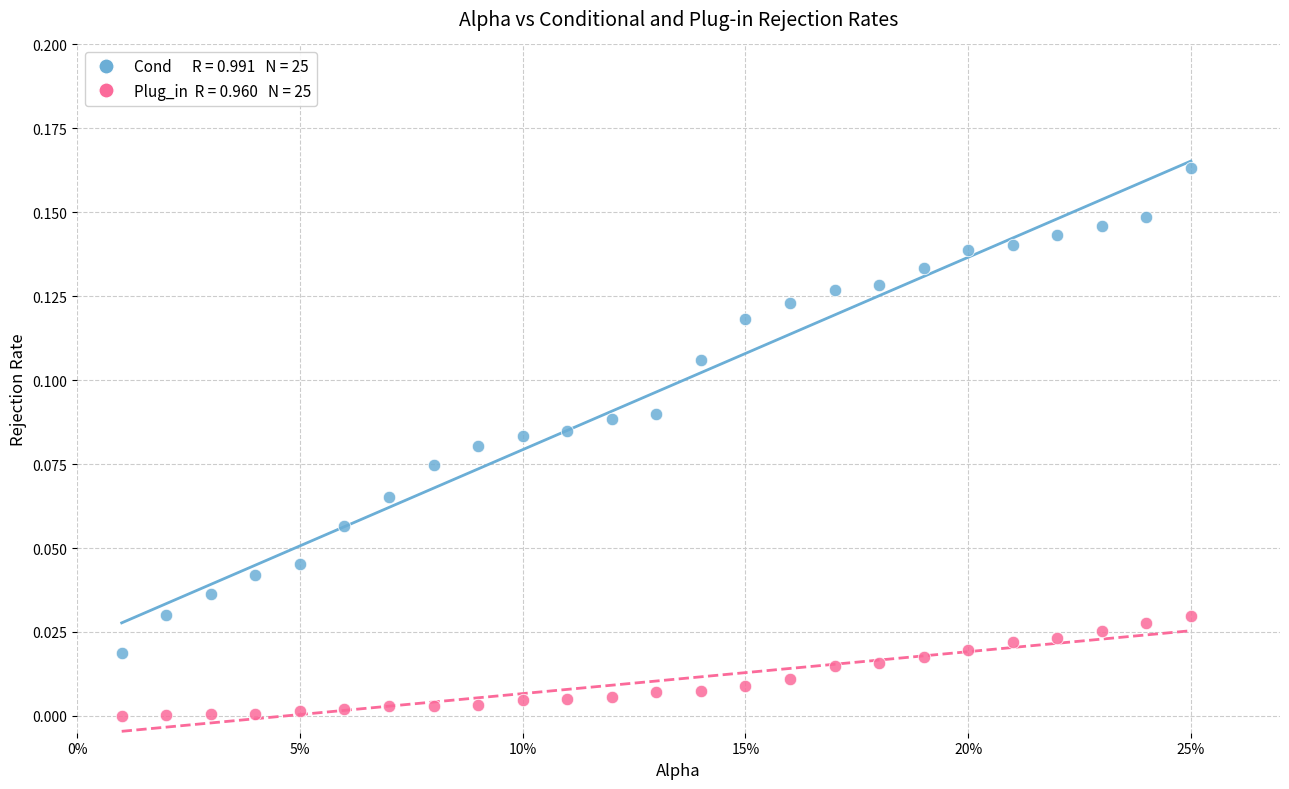

How many data points are displayed?

50